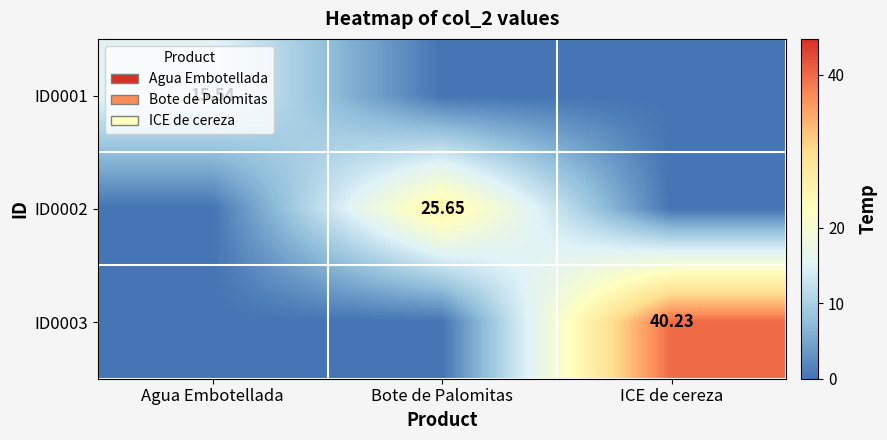

Which series has the largest total across all categories?

ID0003